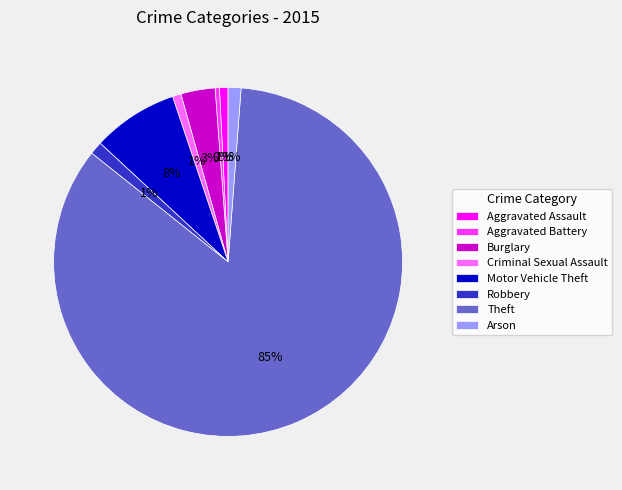

Which category has the biggest portion of the pie?

Theft